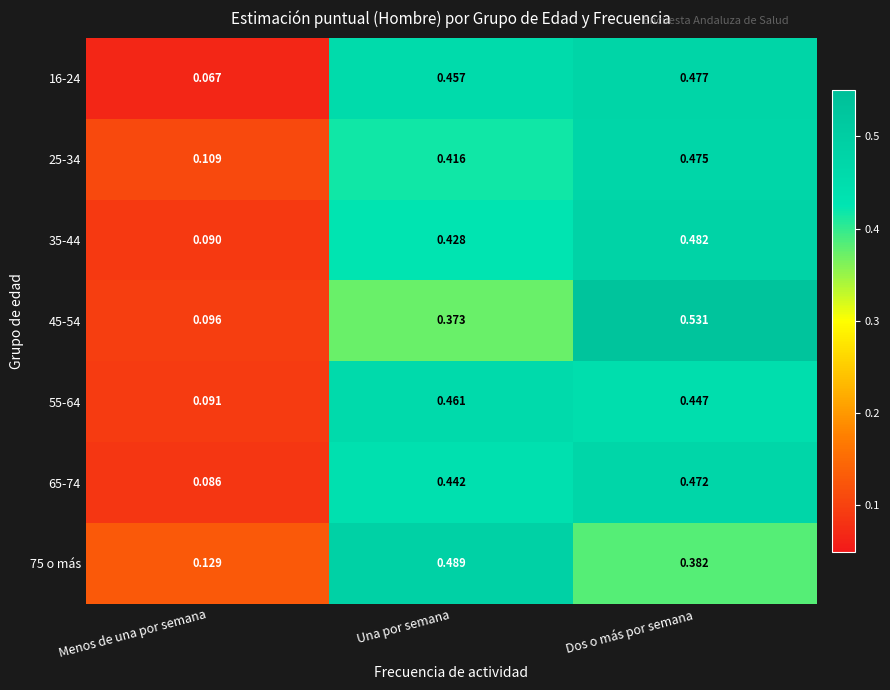

At which label is 75 o más closest to 0?

Menos de una por semana